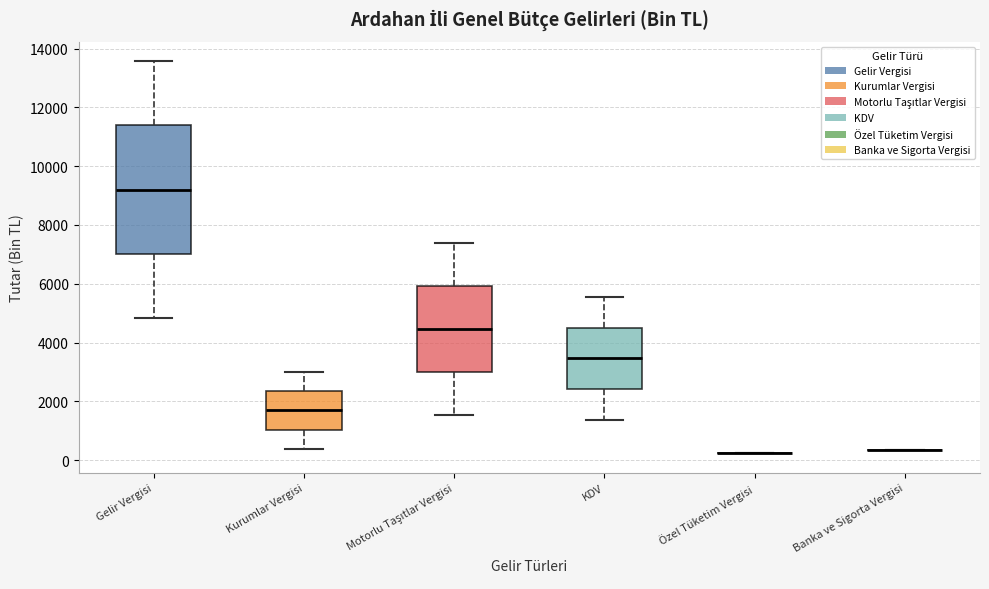

Reading left to right, read every box against the y-axis: the position of its median line, the range the box covers, and the ends of its whiskers. The values are not printed on the chart, so give them approximately, as read against the axis.

Gelir Vergisi: median 9200, box 7000 to 11400, whiskers 4800 to 13600
Kurumlar Vergisi: median 1600, box 1000 to 2400, whiskers 400 to 3000
Motorlu Taşıtlar Vergisi: median 4400, box 3000 to 6000, whiskers 1600 to 7400
KDV: median 3400, box 2400 to 4400, whiskers 1400 to 5600
Özel Tüketim Vergisi: box collapsed to a line at 200, whiskers 200 to 200
Banka ve Sigorta Vergisi: box collapsed to a line at 400, whiskers 400 to 400